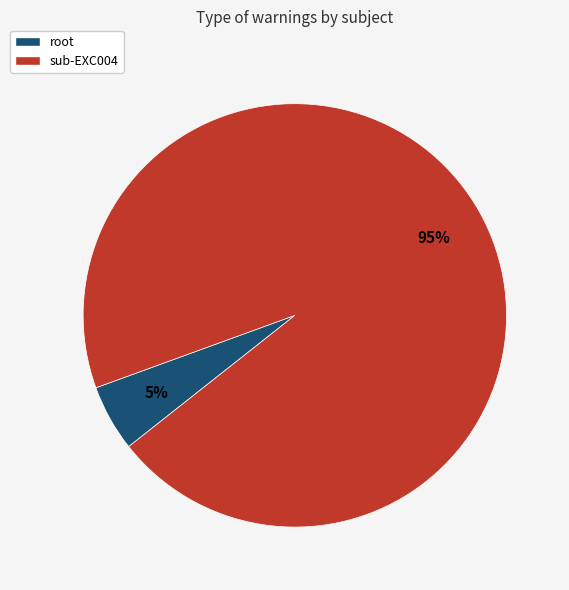

Count the number of slices in the pie.

2